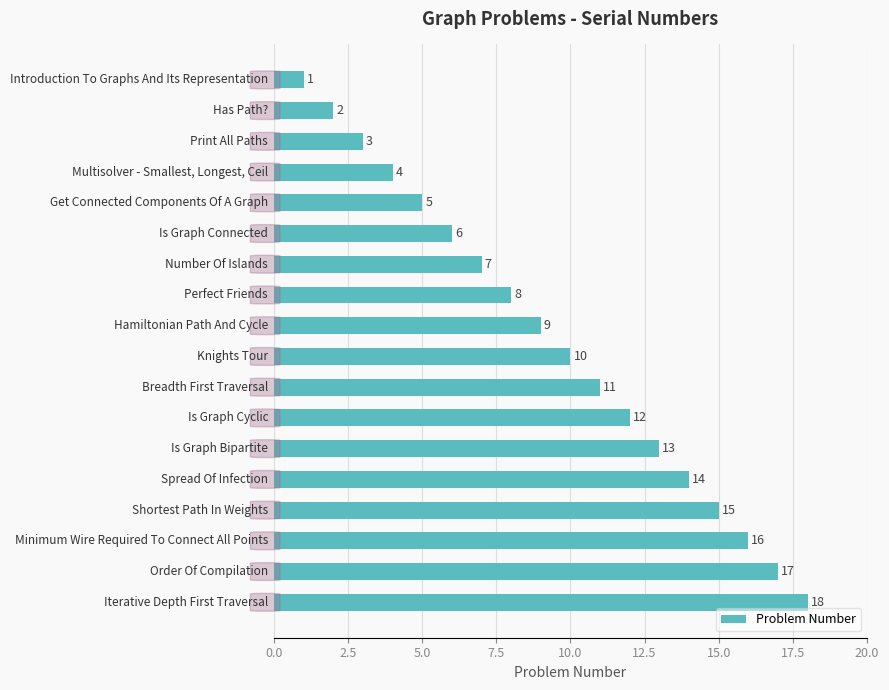

What is the value of the 3rd bar from the top?

3